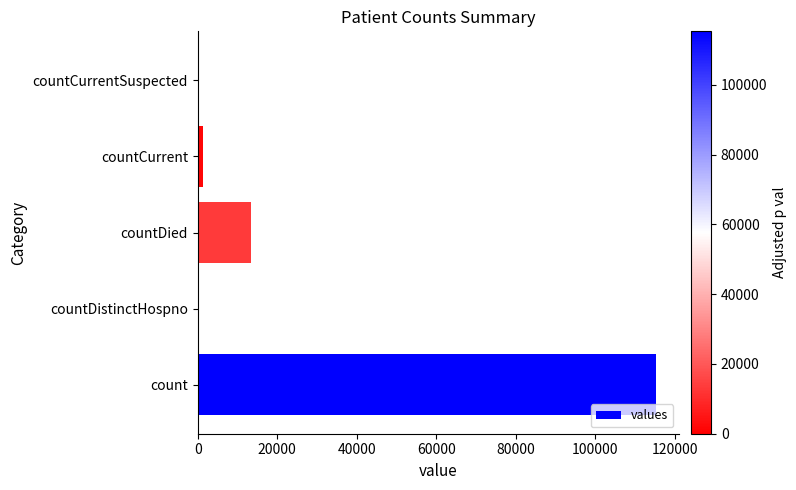

Are the bars horizontal?

Yes